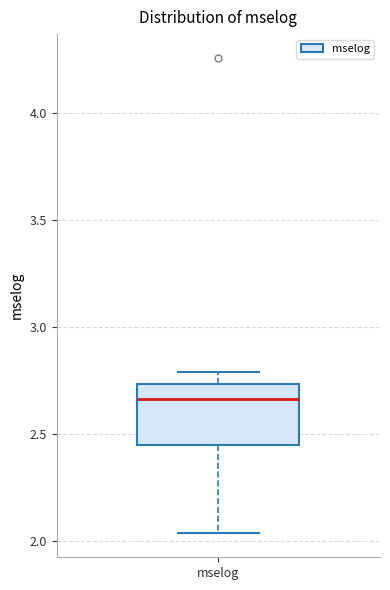

Transcribe this box plot: give where the median line is, the range the box spans, and where the two whiskers end, as read against the y-axis. The values are not printed on the chart, so give them approximately, as read against the axis.

median 2.65, box 2.45 to 2.75, whiskers 2.05 to 2.80